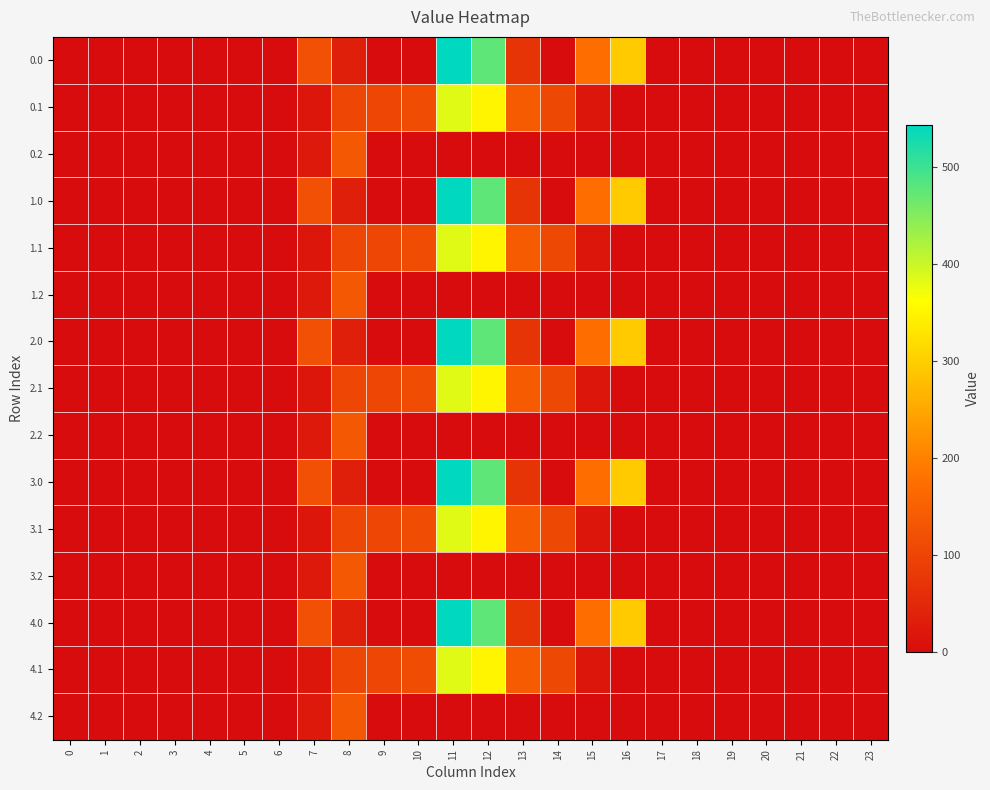

Which has a higher value, 13 or 0?

13